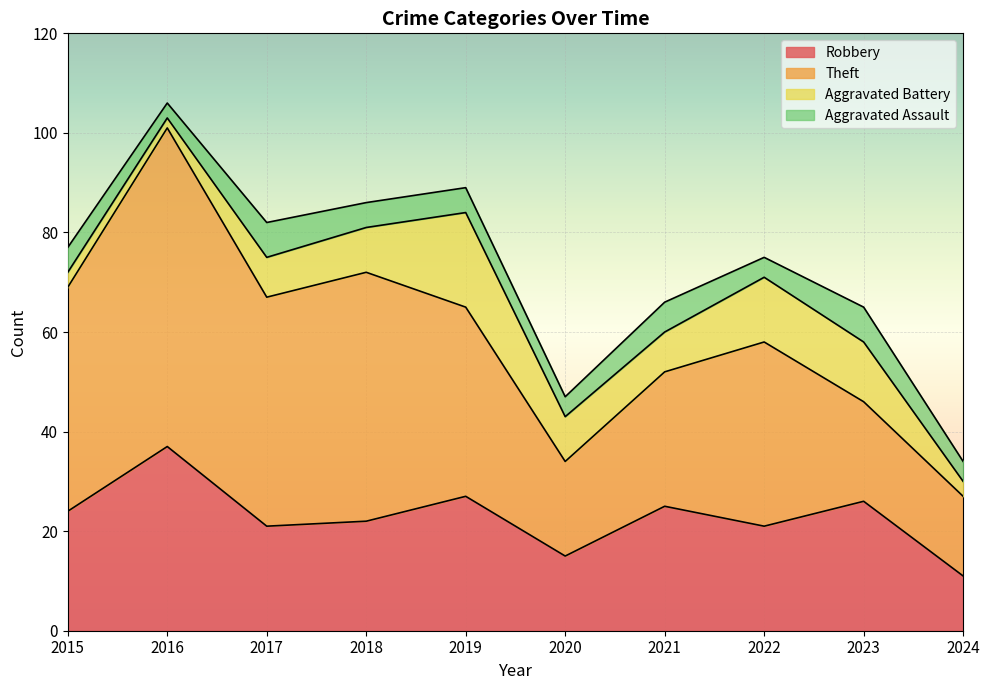

What is the total value across all series at 2024?

34